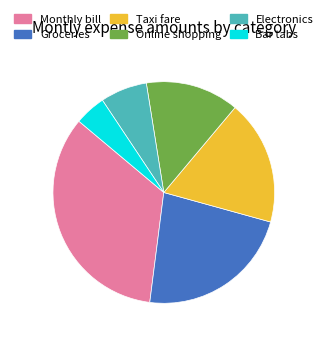

Between Groceries and Monthly bill, which is larger?

Monthly bill